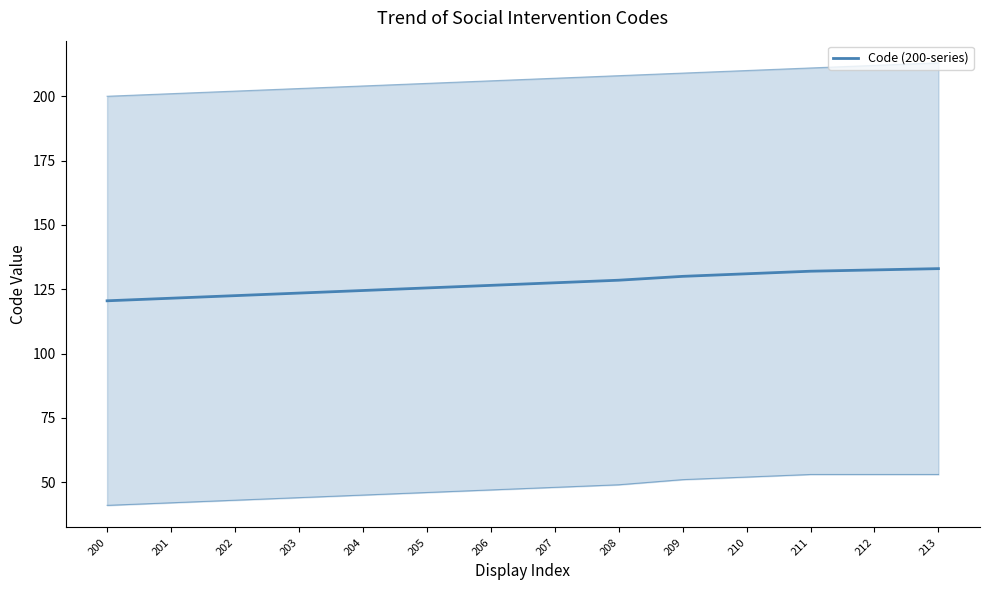

What is the change in value from 201 to 204?

+3.0